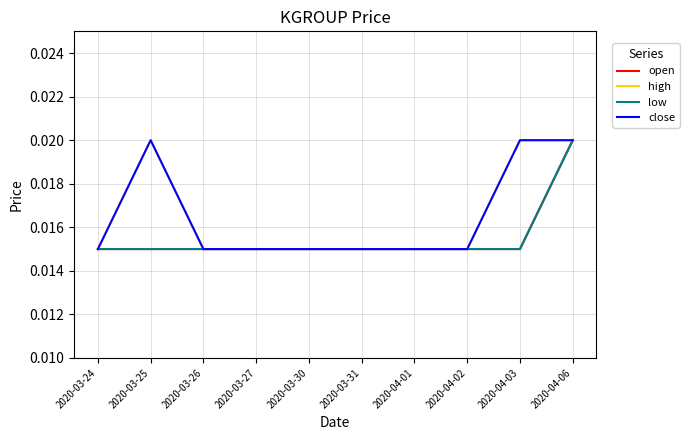

True or false: high and low cross at least once.

False